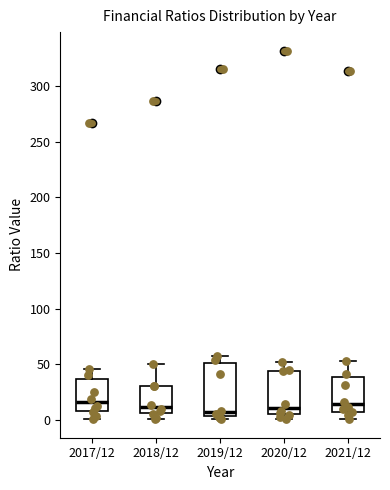

Reading left to right, read every box against the y-axis: the position of its median line, the range the box covers, and the ends of its whiskers. The values are not printed on the chart, so give them approximately, as read against the axis.

2017/12: median 15, box 10 to 35, whiskers 0 to 45
2018/12: median 10, box 5 to 30, whiskers 0 to 50
2019/12: median 5 (just above the box's lower edge), box 5 to 50, whiskers 0 to 60
2020/12: median 10, box 5 to 45, whiskers 0 to 50
2021/12: median 15, box 10 to 40, whiskers 0 to 55